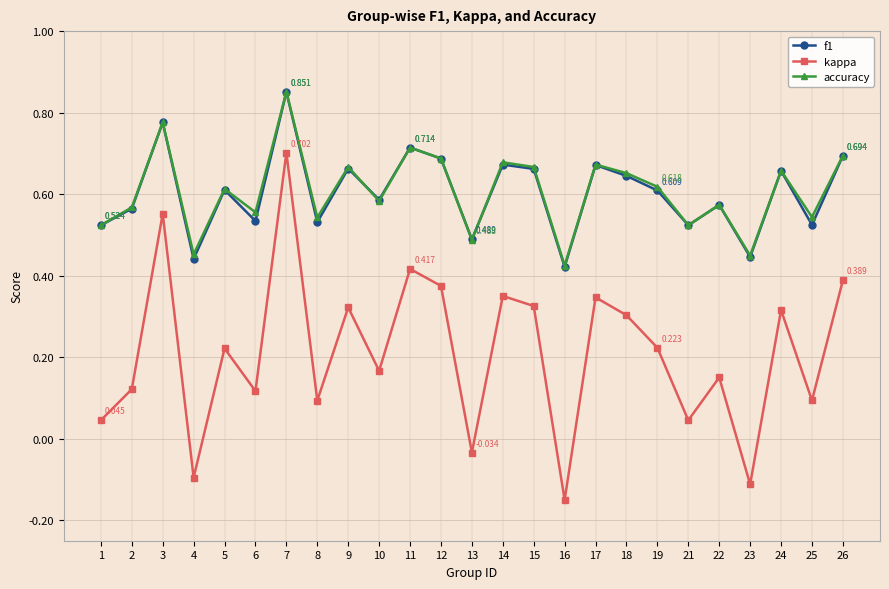

True or false: f1 has more than 2 interior local peaks.

True